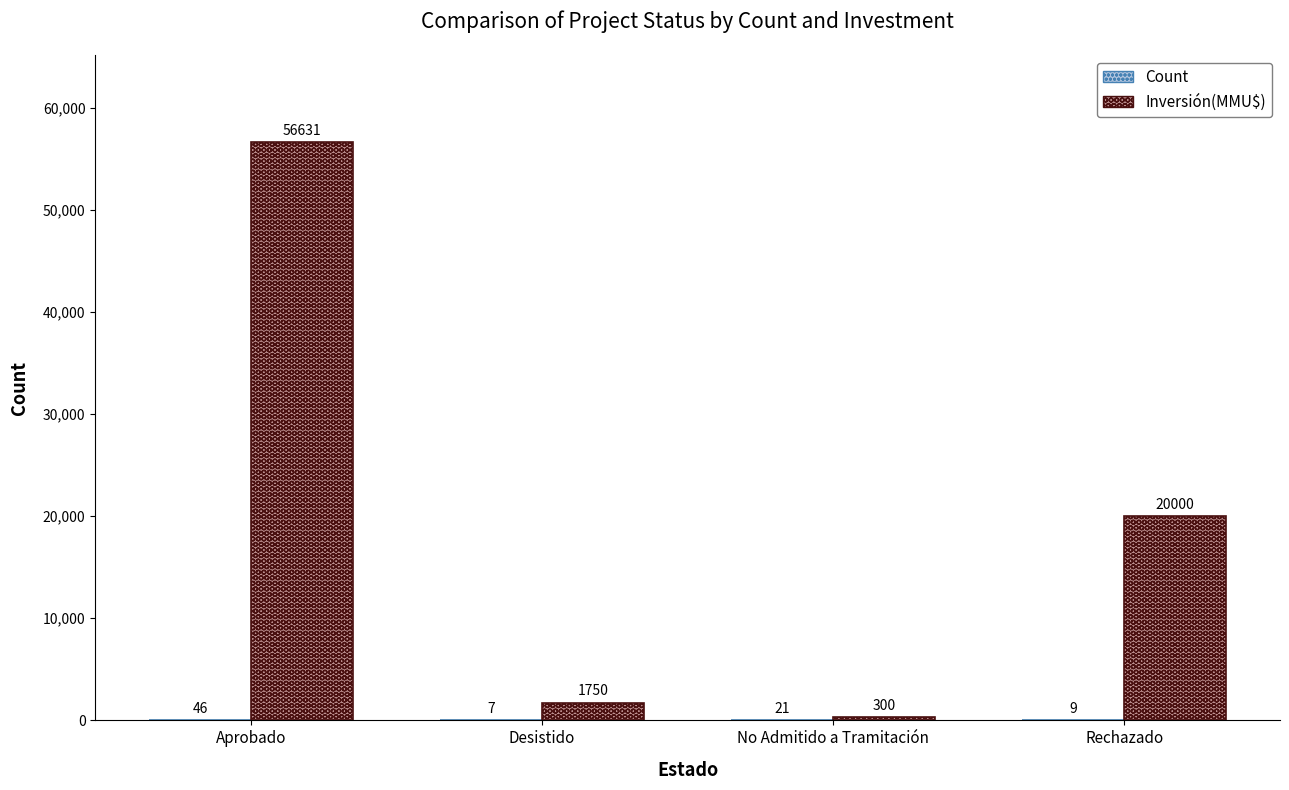

Read the Inversión(MMU$) value at No Admitido a Tramitación.

300